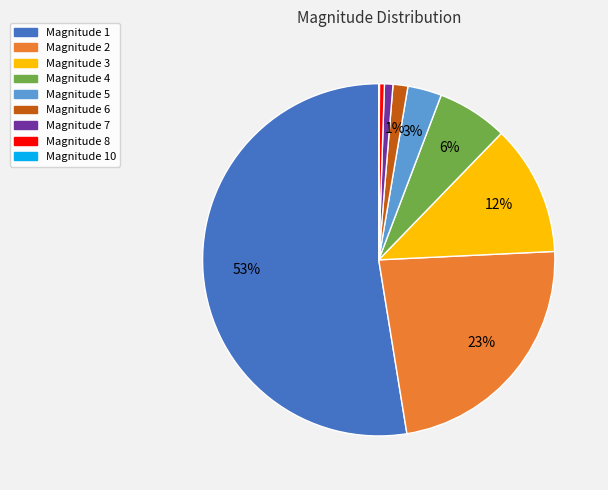

Is there any slice that represents more than half of the pie?

Yes